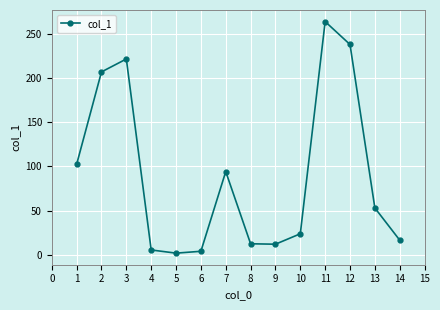

True or false: the data has more than 2 interior local peaks.

True